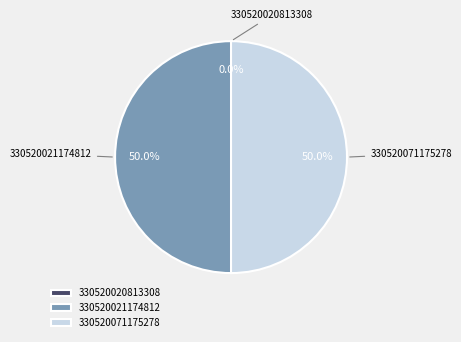

Combined, do 330520071175278 and 330520021174812 account for over 50%?

Yes